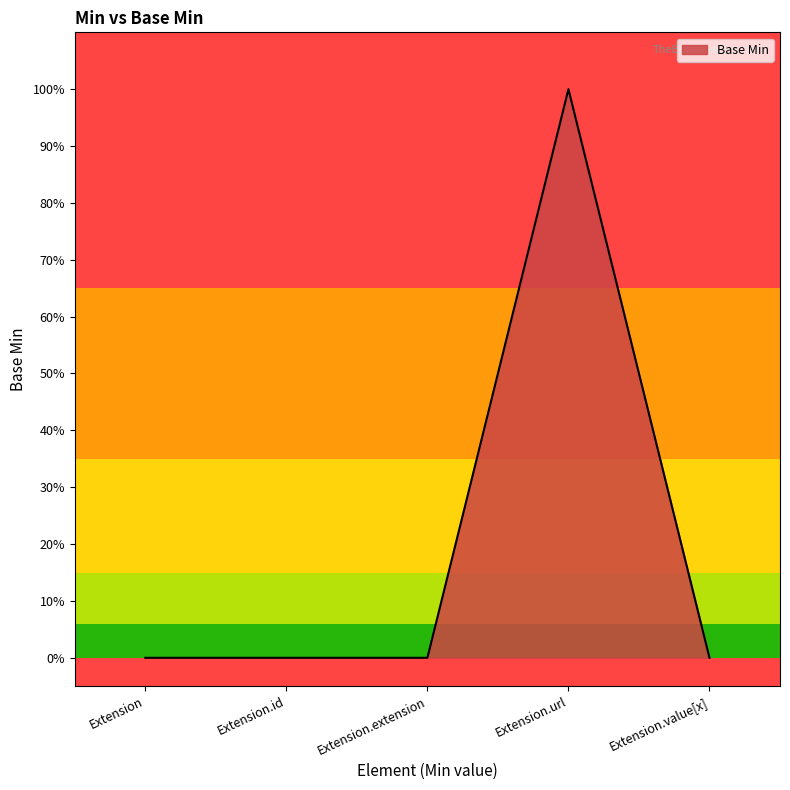

Does the chart have visible grid lines?

No